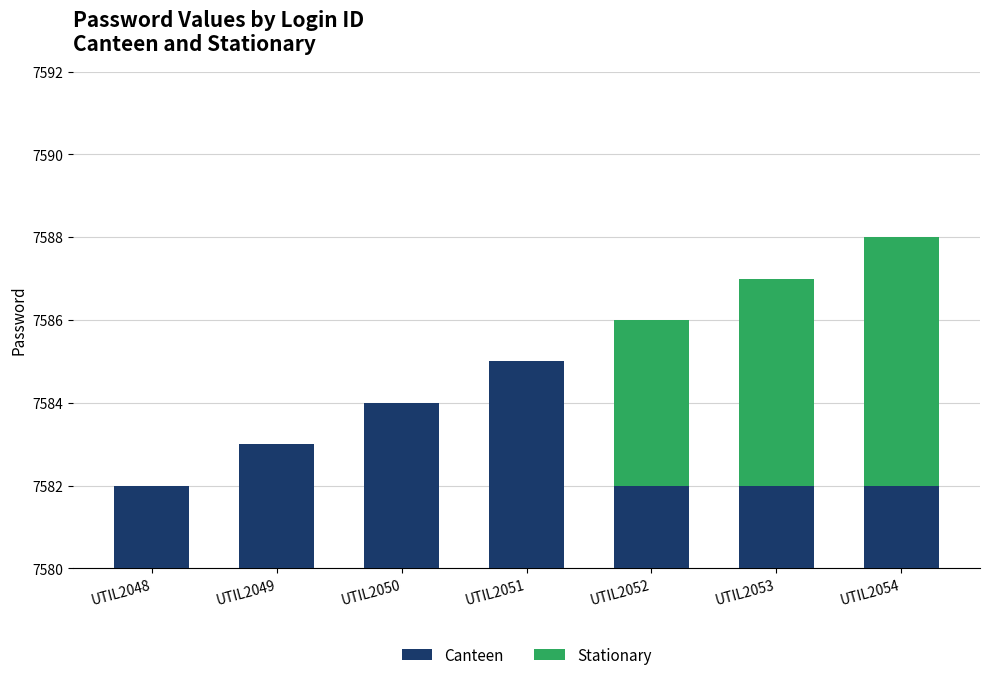

How many data points does each series have?

7